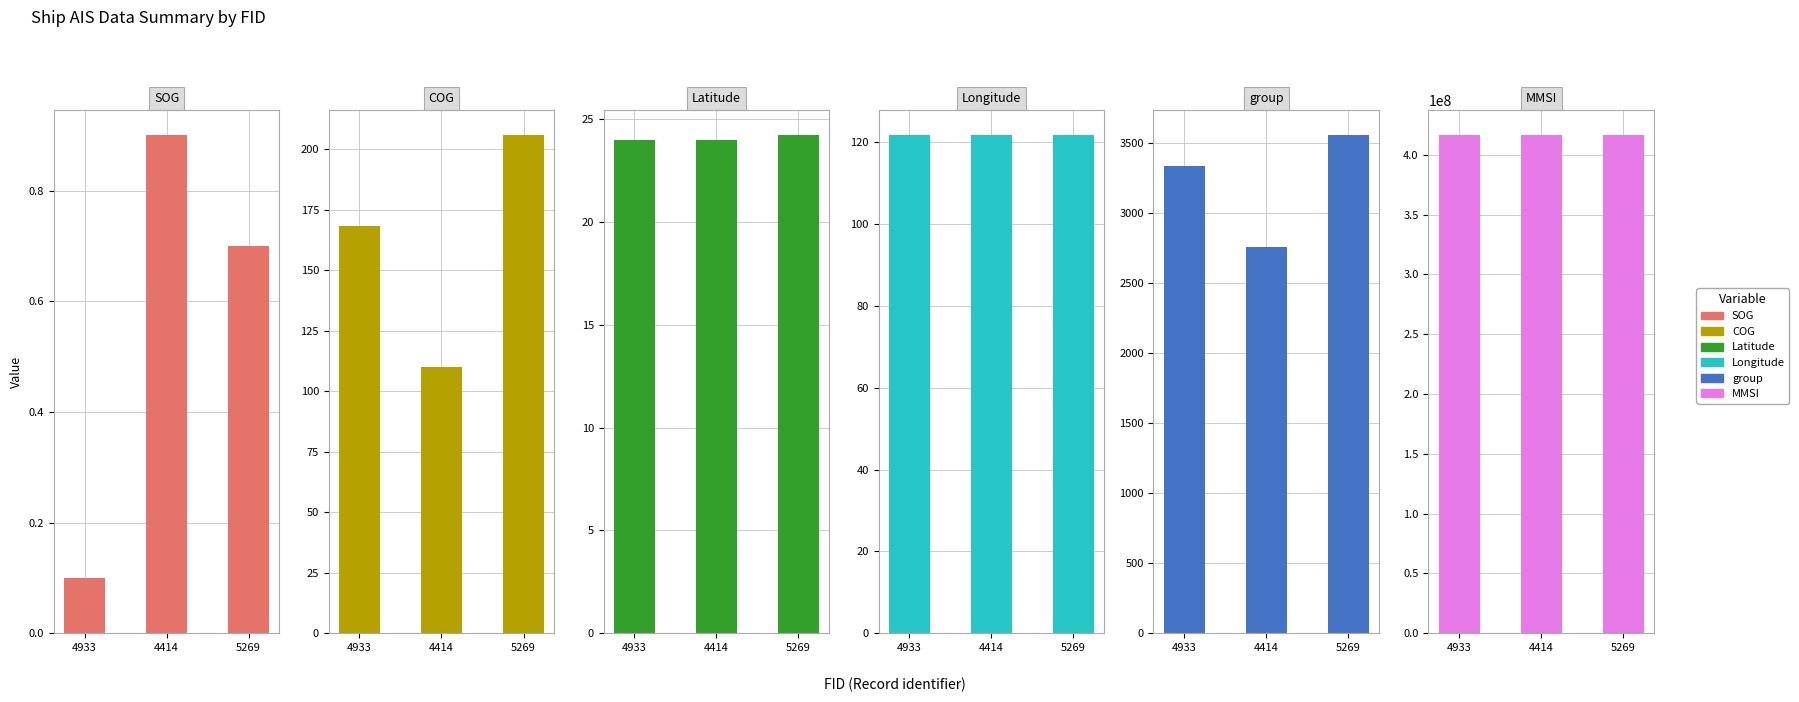

The MMSI series shows 620990428.2 at 4414. True or false?

False